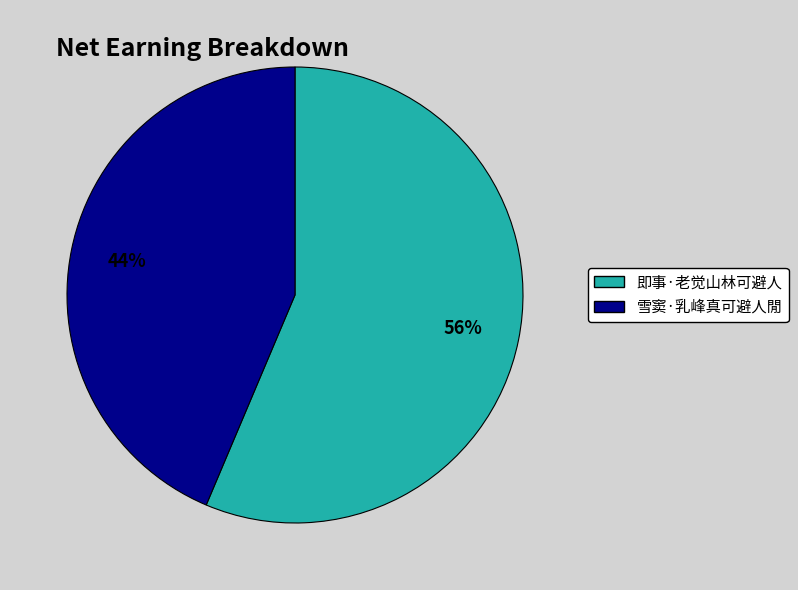

To the nearest percent, what portion does 雪窦·乳峰真可避人閒 represent?

44%